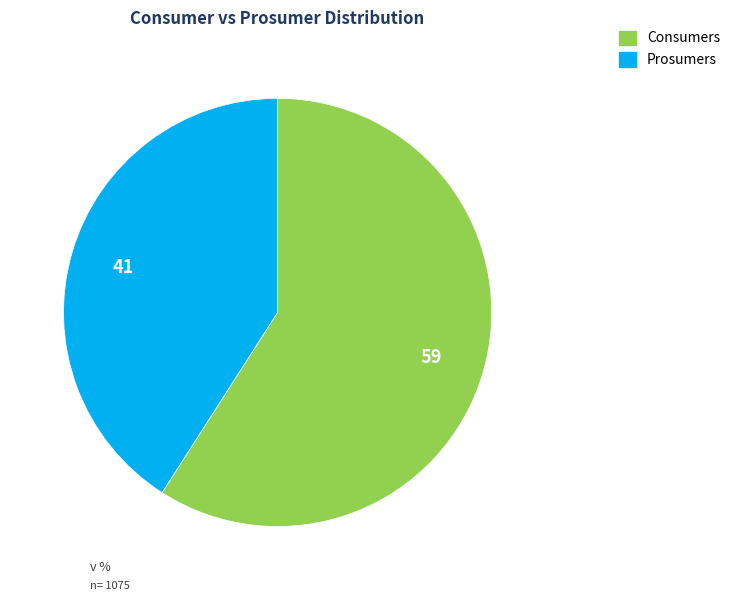

Rank the categories by value from lowest to highest.

Prosumers, Consumers